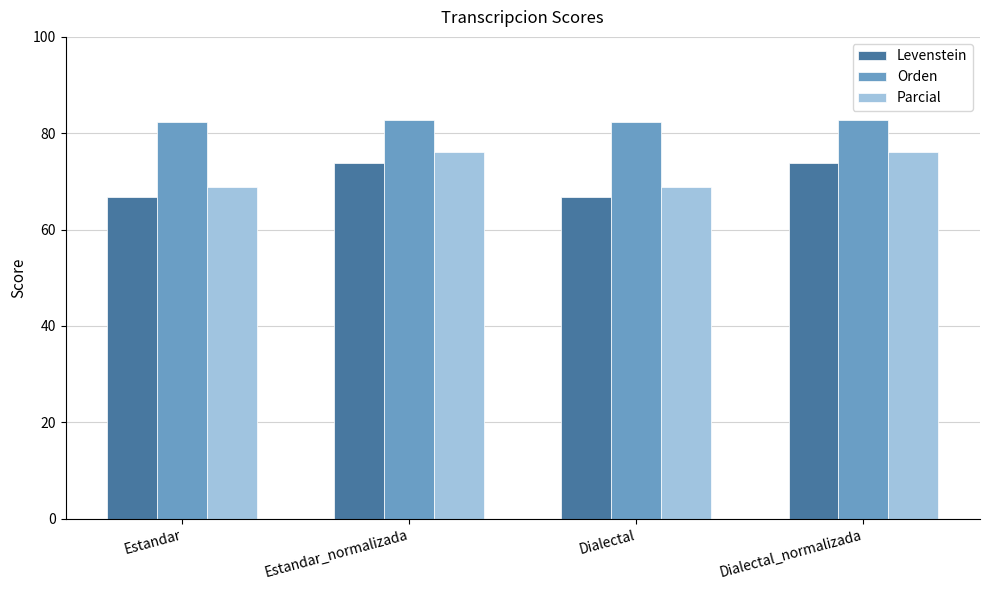

What is the difference between the maximum and second lowest values in the Levenstein series?

7.1